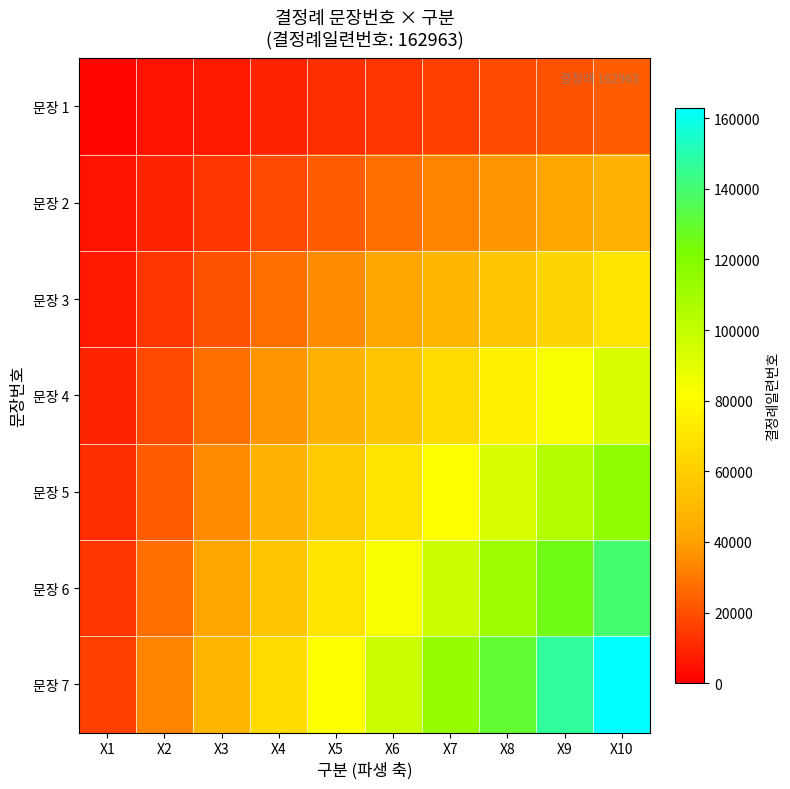

Reading right to left, extract all data points from this chart.

문장 1: X10=23280.4	X9=20952.4	X8=18624.3	X7=16296.3	X6=13968.3	X5=11640.2	X4=9312.2	X3=6984.1	X2=4656.1	X1=2328.0
문장 2: X10=46560.9	X9=41904.8	X8=37248.7	X7=32592.6	X6=27936.5	X5=23280.4	X4=18624.3	X3=13968.3	X2=9312.2	X1=4656.1
문장 3: X10=69841.3	X9=62857.2	X8=55873.0	X7=48888.9	X6=41904.8	X5=34920.6	X4=27936.5	X3=20952.4	X2=13968.3	X1=6984.1
문장 4: X10=93121.7	X9=83809.5	X8=74497.4	X7=65185.2	X6=55873.0	X5=46560.9	X4=37248.7	X3=27936.5	X2=18624.3	X1=9312.2
문장 5: X10=116402.1	X9=104761.9	X8=93121.7	X7=81481.5	X6=69841.3	X5=58201.1	X4=46560.9	X3=34920.6	X2=23280.4	X1=11640.2
문장 6: X10=139682.6	X9=125714.3	X8=111746.1	X7=97777.8	X6=83809.5	X5=69841.3	X4=55873.0	X3=41904.8	X2=27936.5	X1=13968.3
문장 7: X10=162963.0	X9=146666.7	X8=130370.4	X7=114074.1	X6=97777.8	X5=81481.5	X4=65185.2	X3=48888.9	X2=32592.6	X1=16296.3